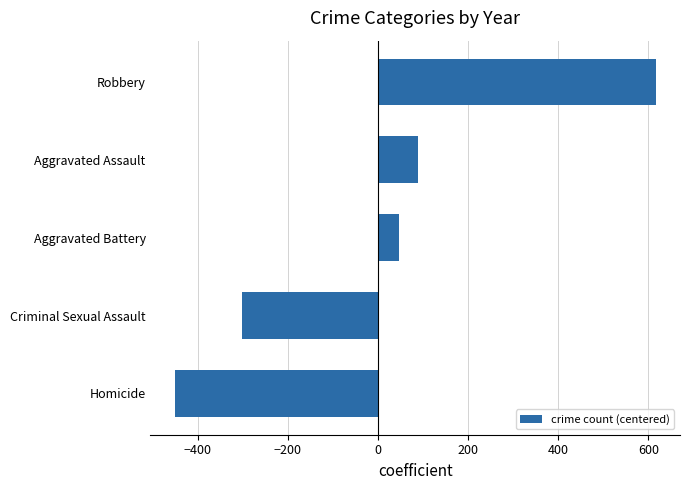

Reading bottom to top, list all the values displayed in this chart.

-451.4	-301.4	46.6	89.6	616.6